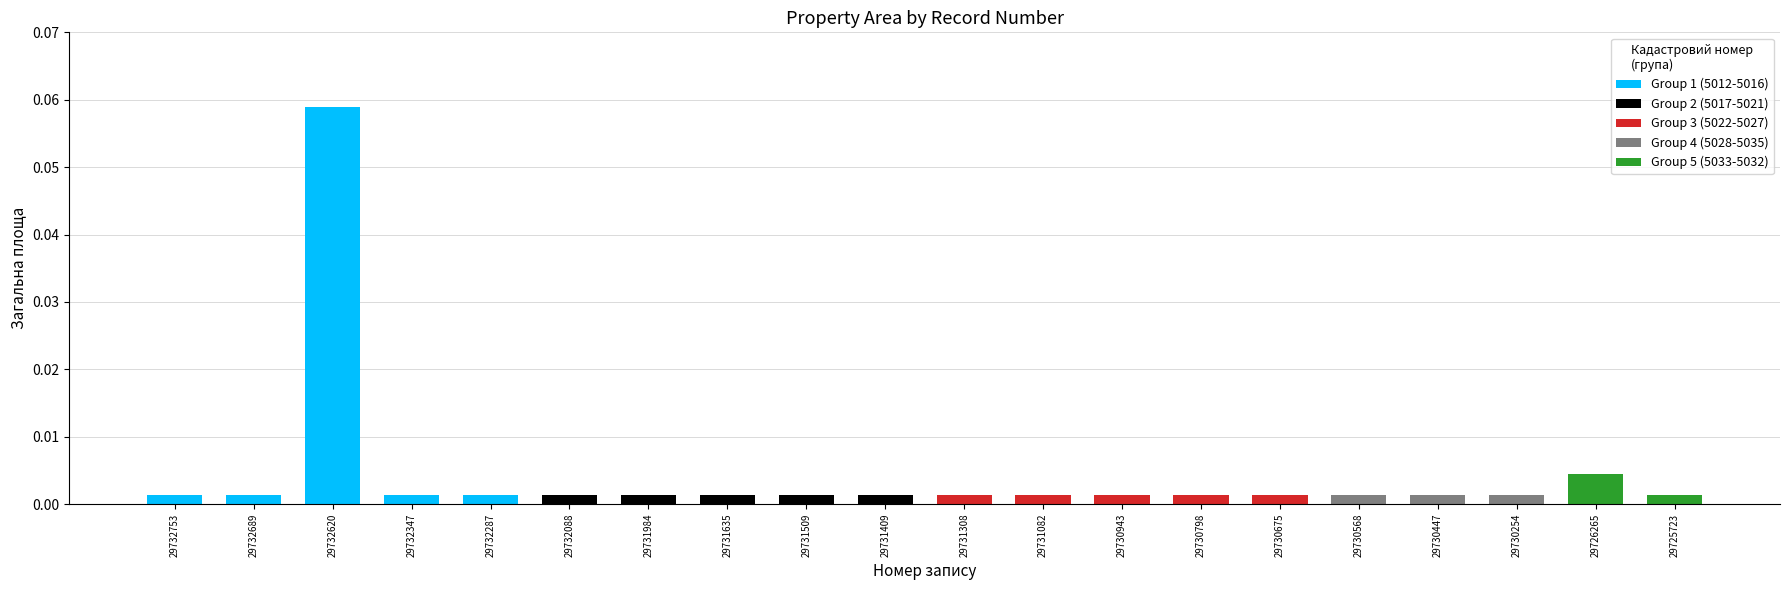

Is it true that the value at 29732620 is 0.0?

False